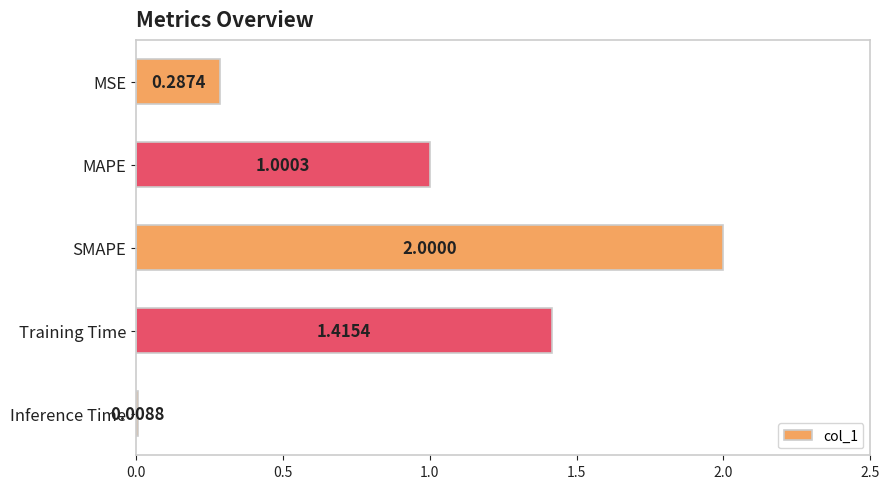

Rank the categories by value from highest to lowest.

SMAPE, Training Time, MAPE, MSE, Inference Time